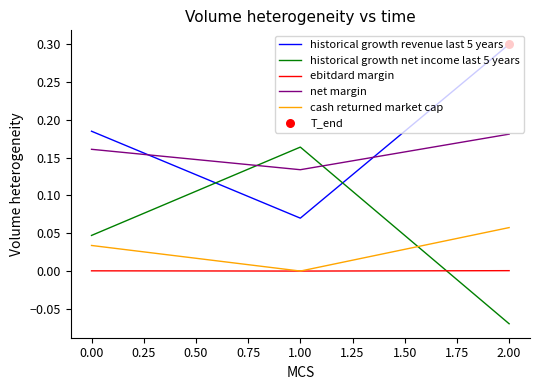

Which label corresponds to the smallest value in the chart?

2.00